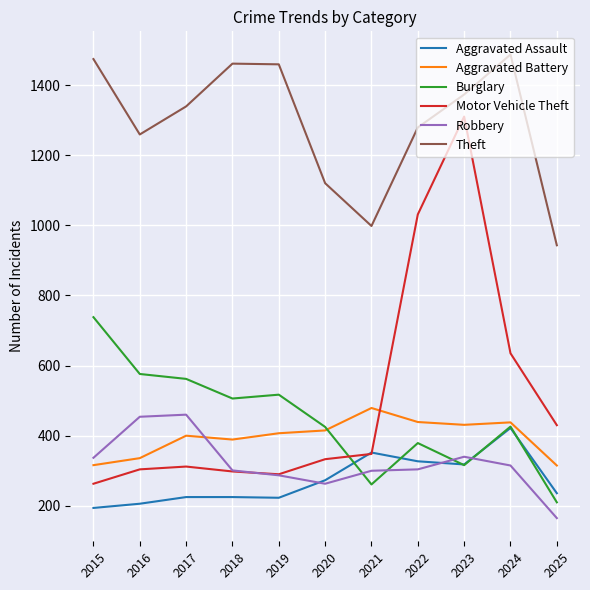

Where do Motor Vehicle Theft and Aggravated Assault first cross each other?

2020 and 2021